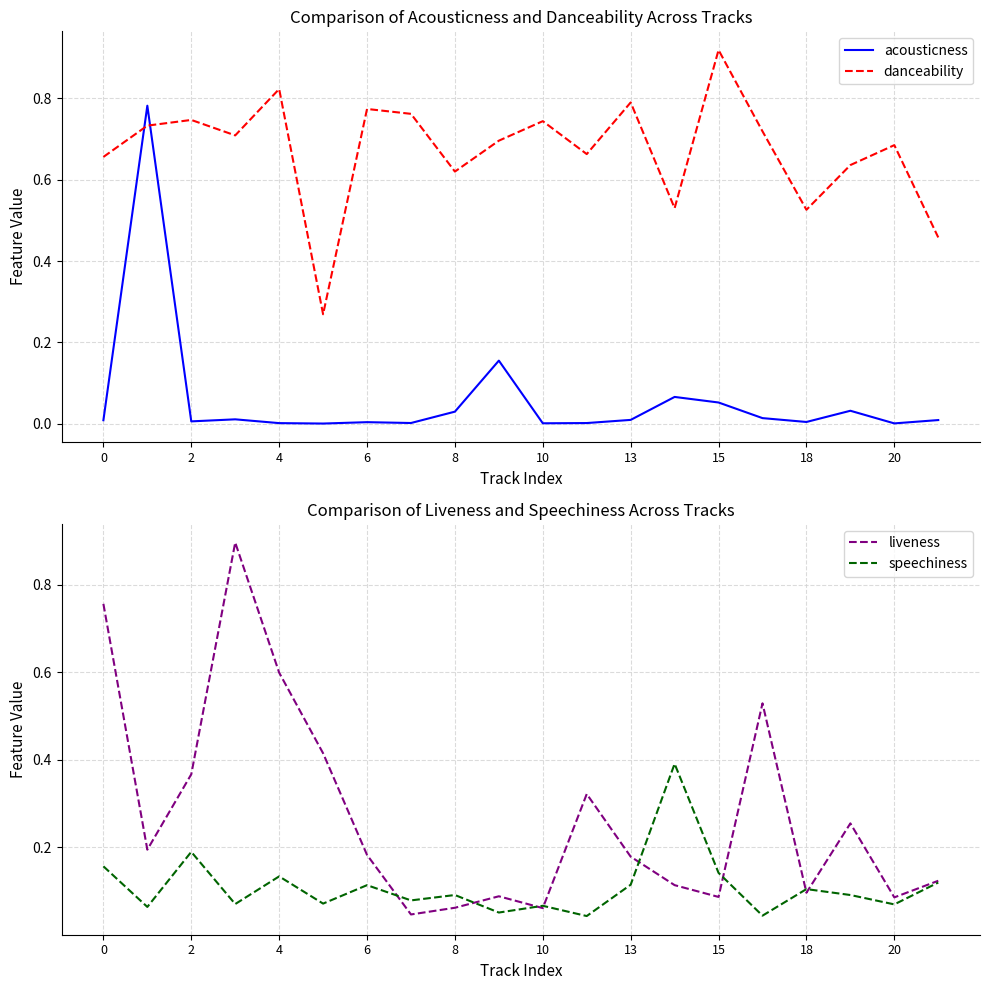

What are all the series names shown in the legend?

acousticness, danceability, liveness, speechiness